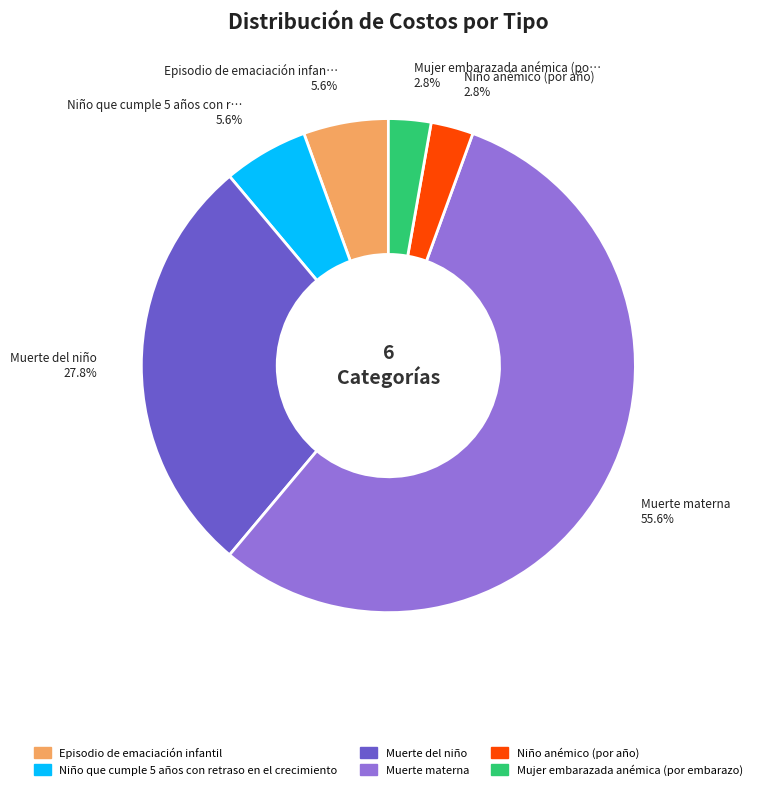

What percentage do Niño que cumple 5 años con retraso en el crecimiento and Muerte materna together represent?

61.1%